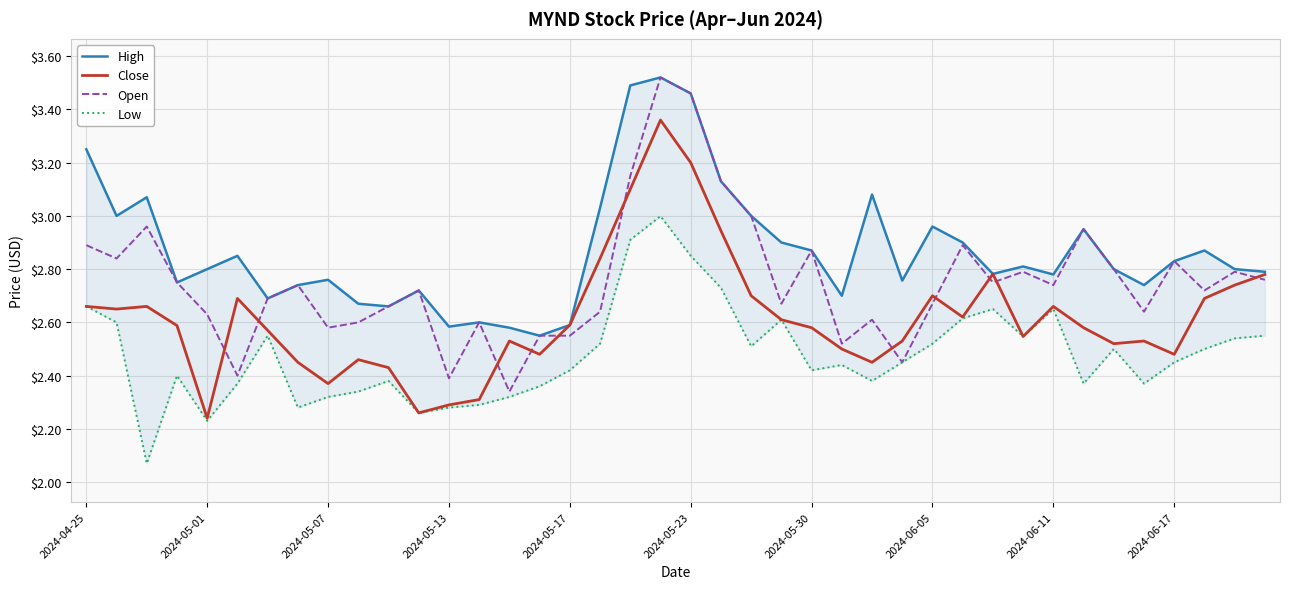

Which series has the largest total across all categories?

High